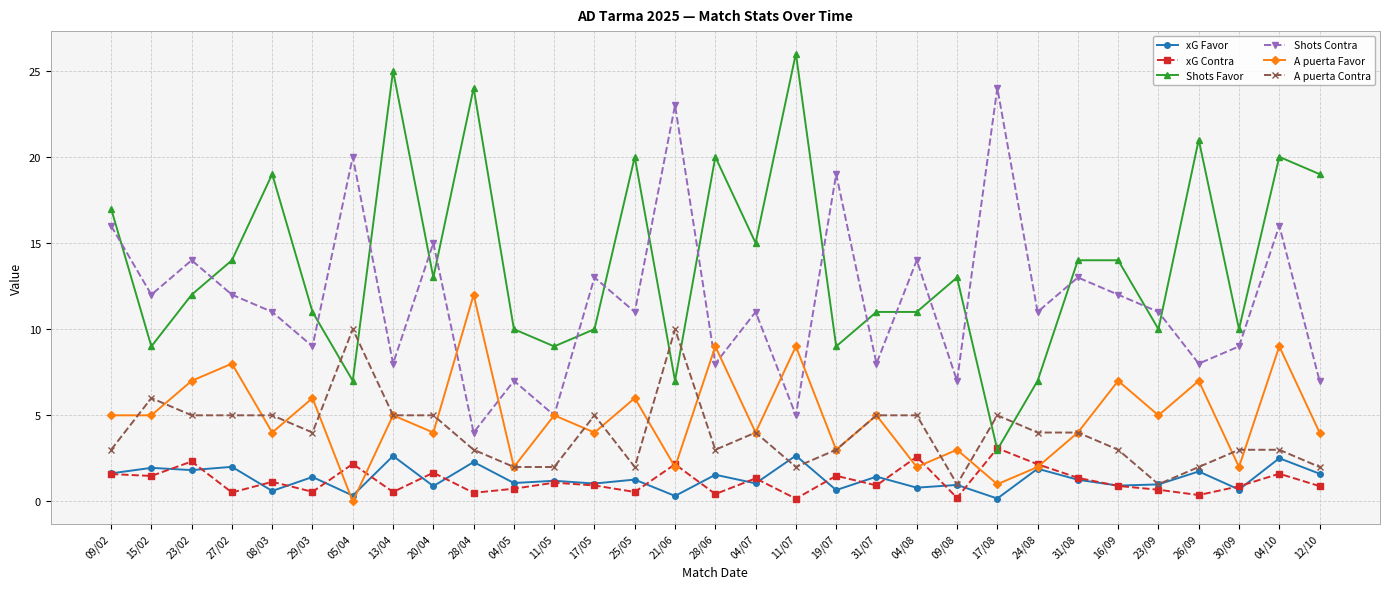

True or false: A puerta Favor has a value of 5.0 at 09/02.

True